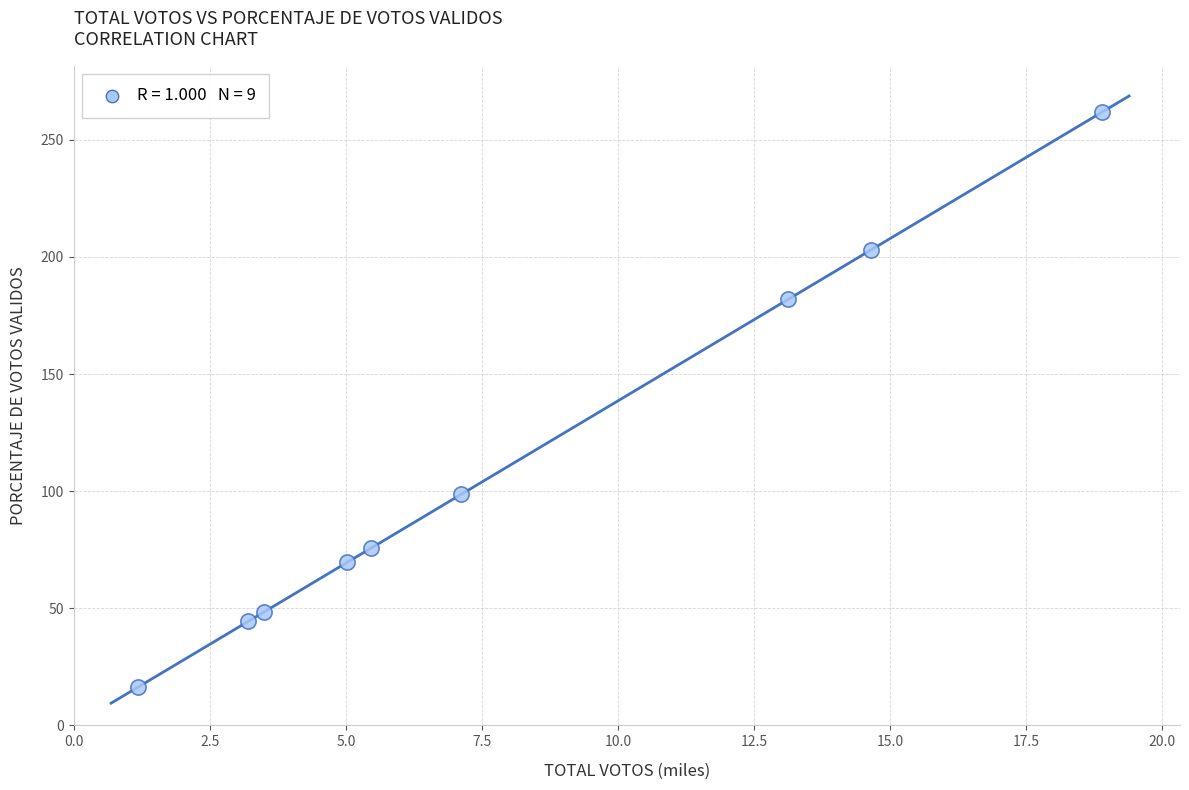

What is the range of X values (max minus min)?

17.7